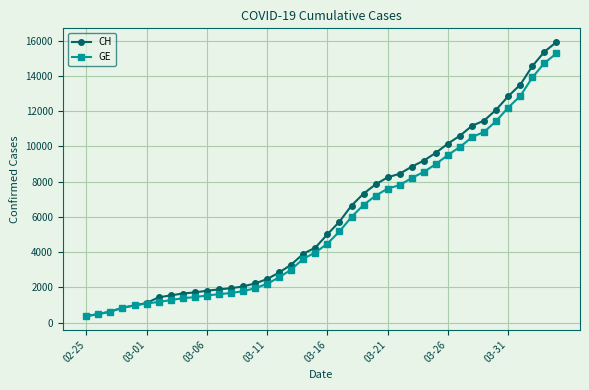

Which series has the largest range (max minus min)?

CH